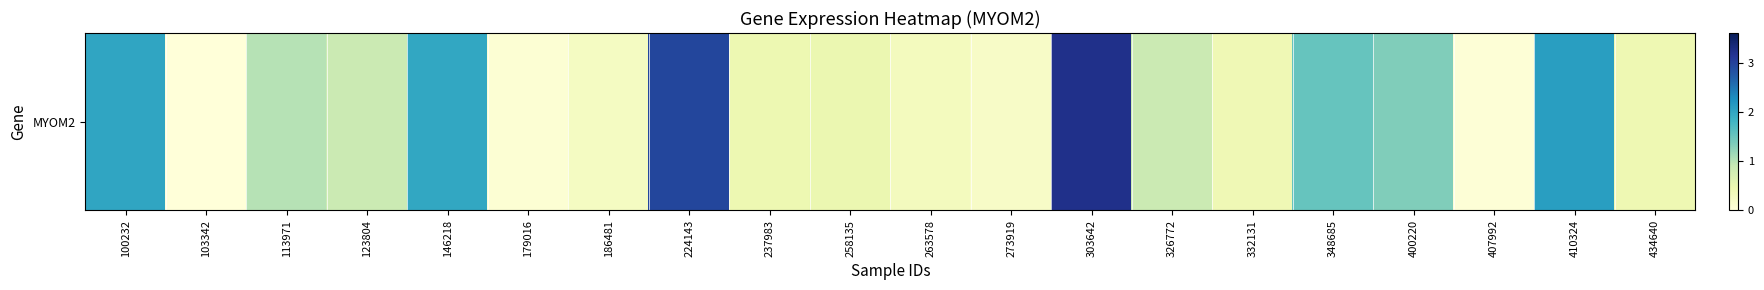

What is the sum of all values?

20.5